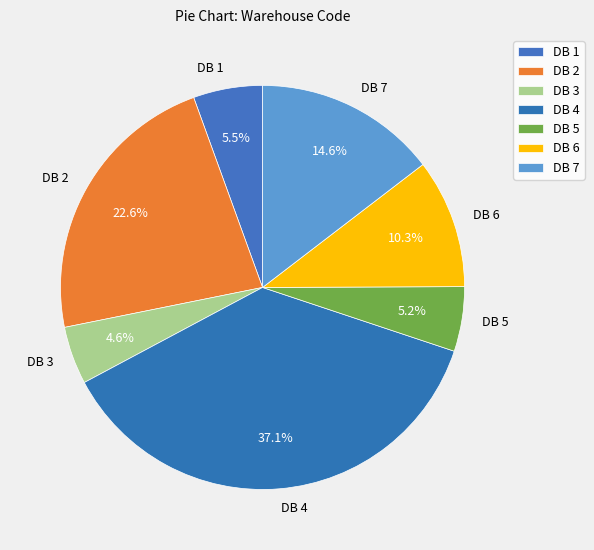

Is there any slice that represents more than half of the pie?

No